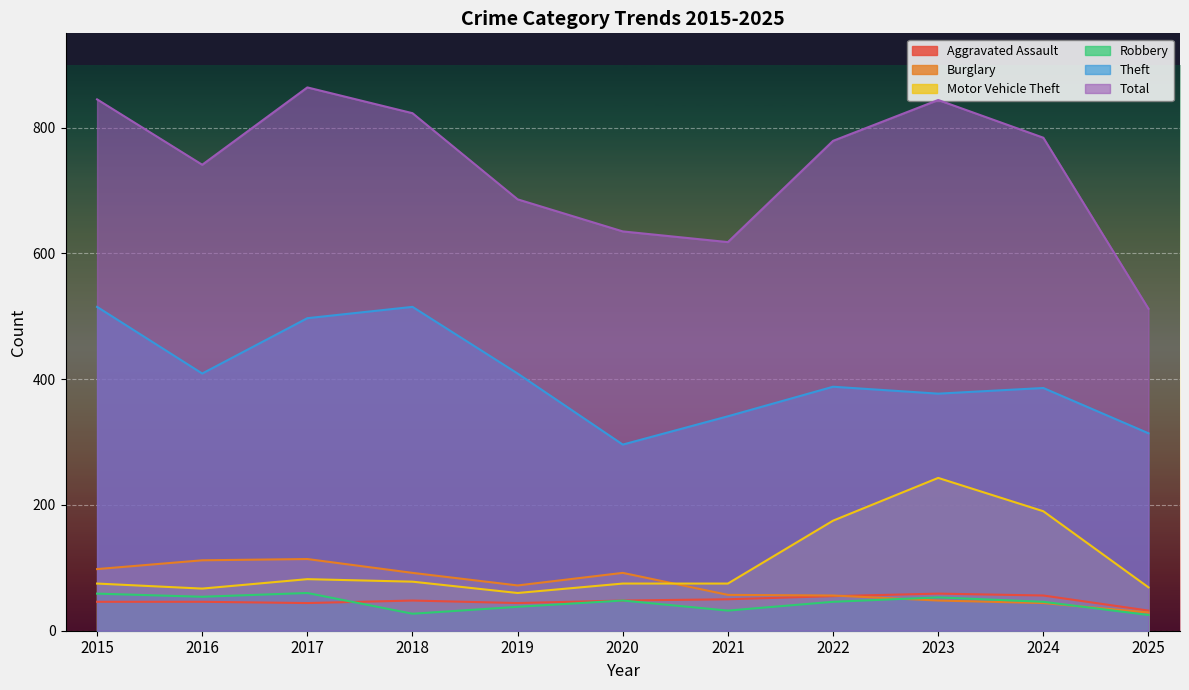

At which category is the sum across all series the highest?

2017